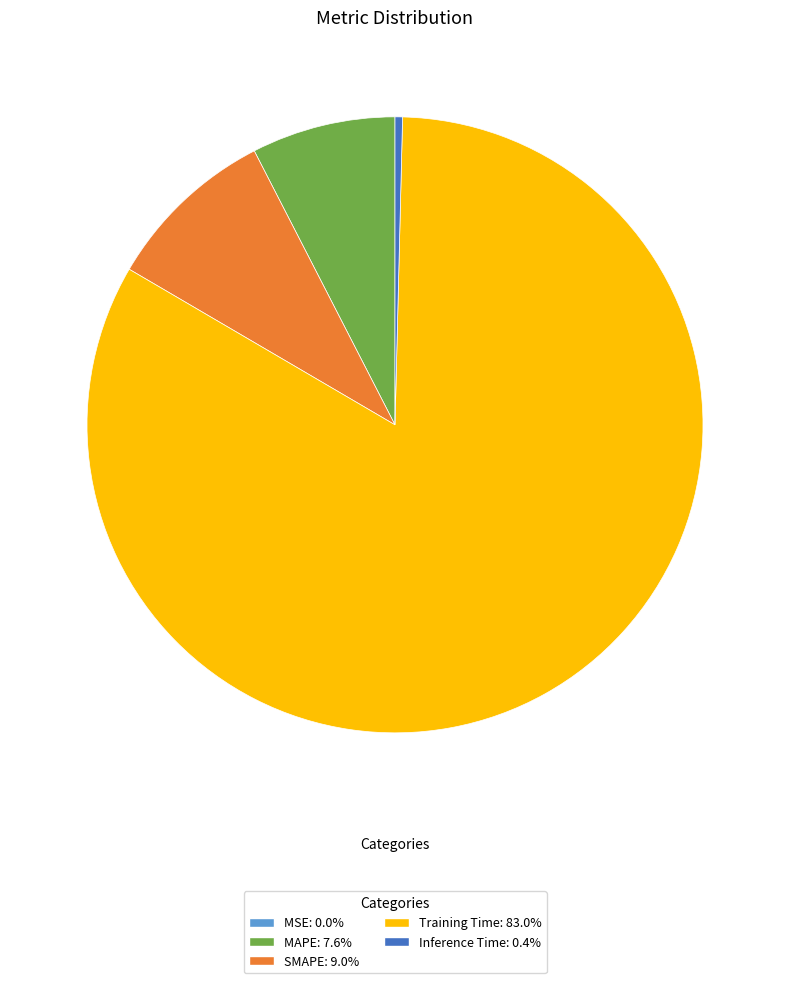

Does SMAPE account for over 50% of the chart?

No